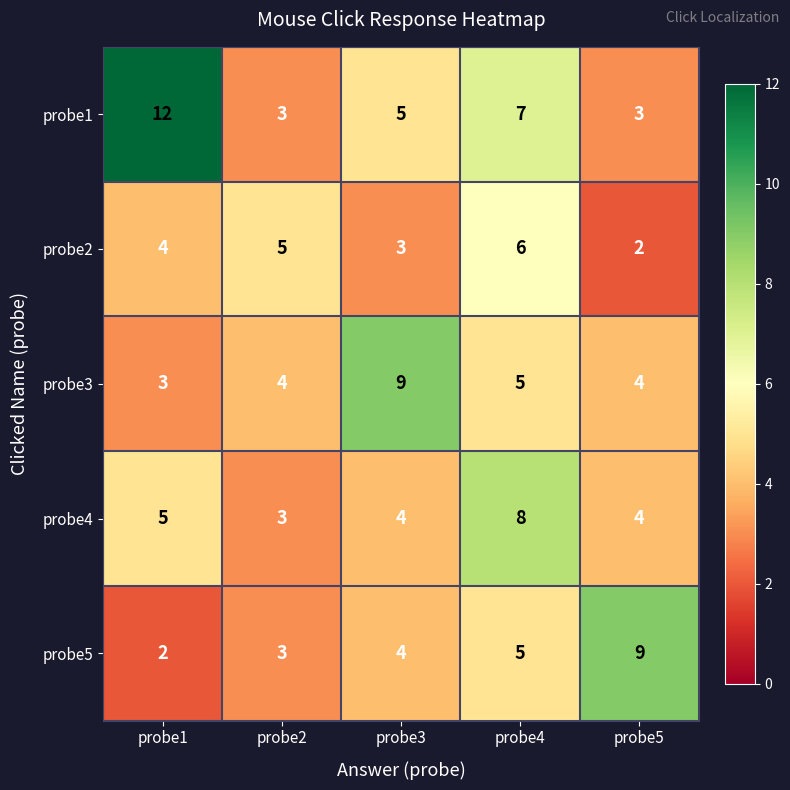

The probe2 series shows 2 at probe5. True or false?

True